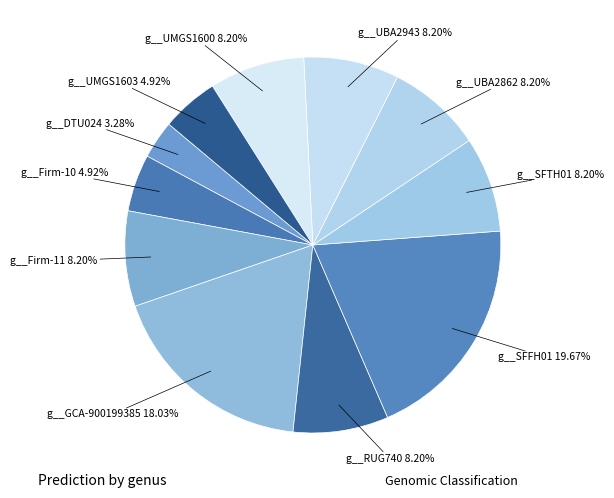

How many slices are in this pie chart?

11